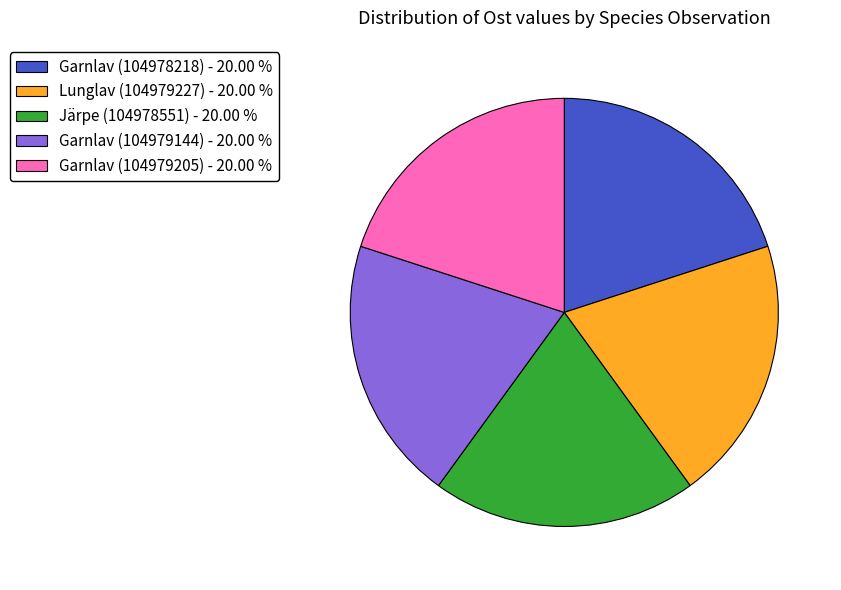

Does Lunglav (104979227) account for over 50% of the chart?

No